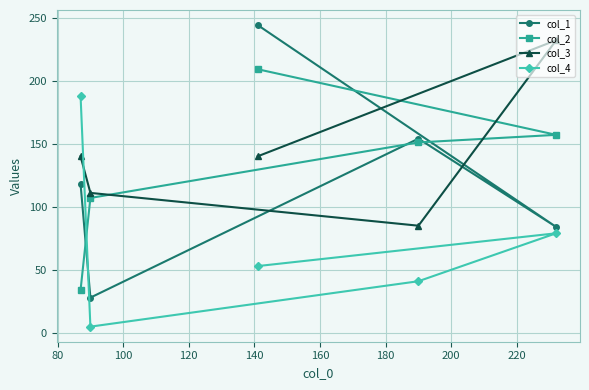

How many values in the col_4 series are below 53?

2